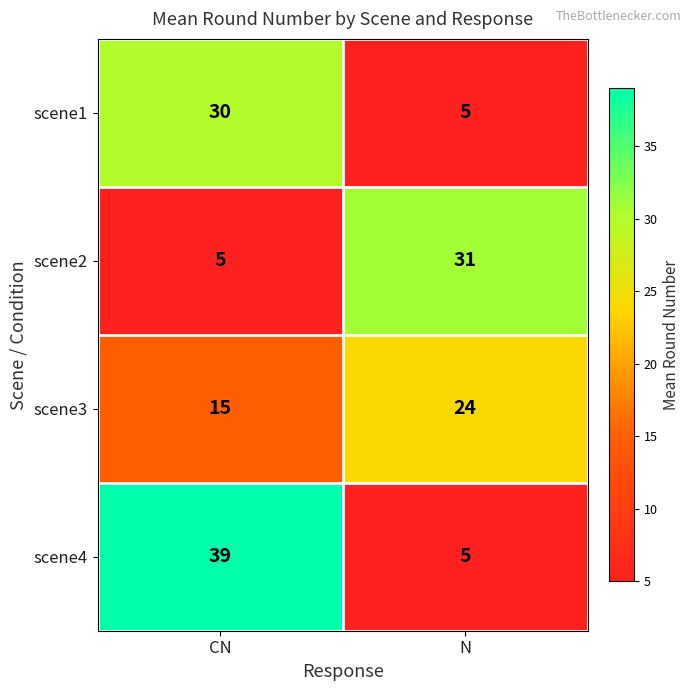

At how many categories does at least one series exceed 19?

2